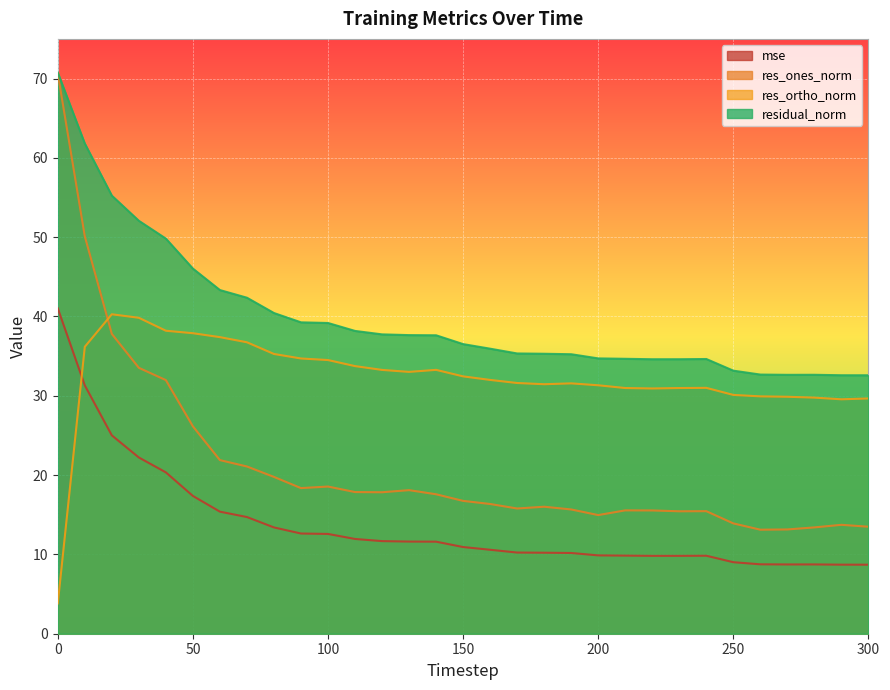

True or false: residual_norm and res_ones_norm cross at least once.

False